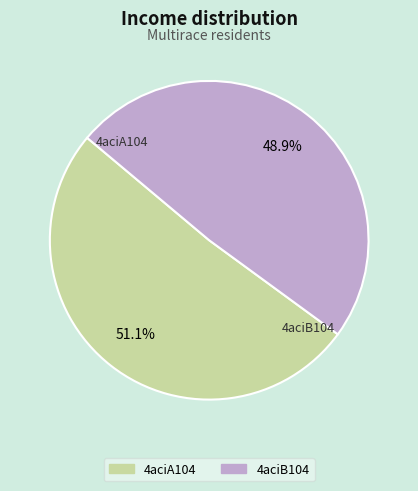

Rank the categories by value from highest to lowest.

4aciA104, 4aciB104